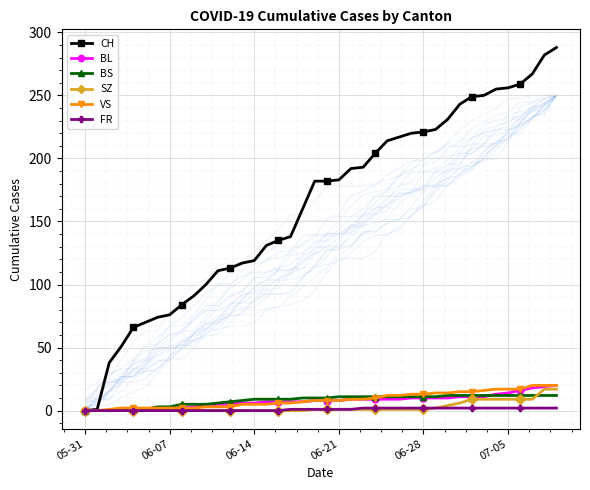

What is the difference between the second highest and second lowest values in the BS series?

12